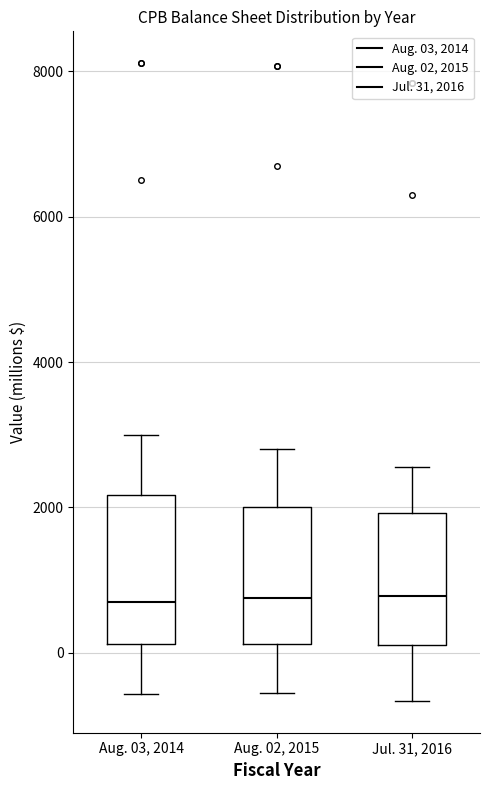

Reading left to right, transcribe this box plot: for each box, give where its median line is, the range the box spans, and where its two whiskers end, as read against the y-axis. The values are not printed on the chart, so give them approximately, as read against the axis.

Aug. 03, 2014: median 600, box 200 to 2200, whiskers -600 to 3000
Aug. 02, 2015: median 800, box 200 to 2000, whiskers -600 to 2800
Jul. 31, 2016: median 800, box 200 to 2000, whiskers -600 to 2600